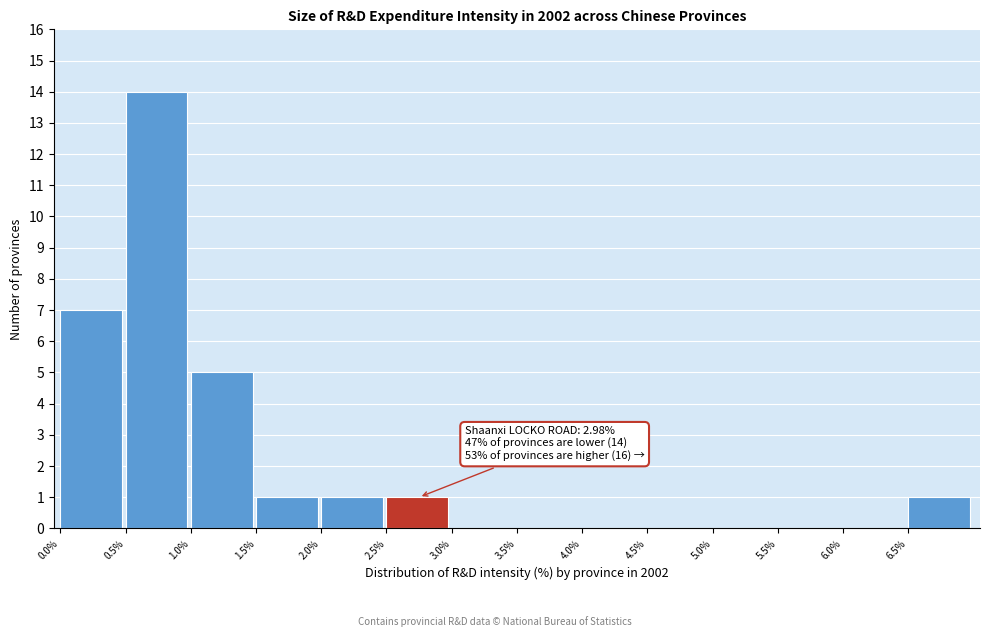

Over which range of the x-axis is the bar tallest?

0.5 to 1.0